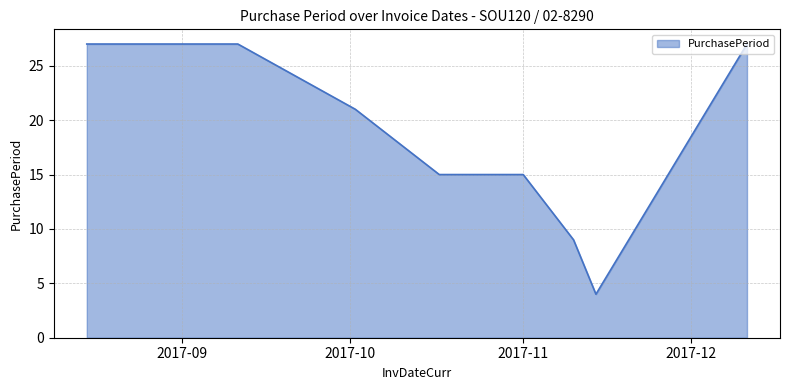

What is the smallest value displayed?

4